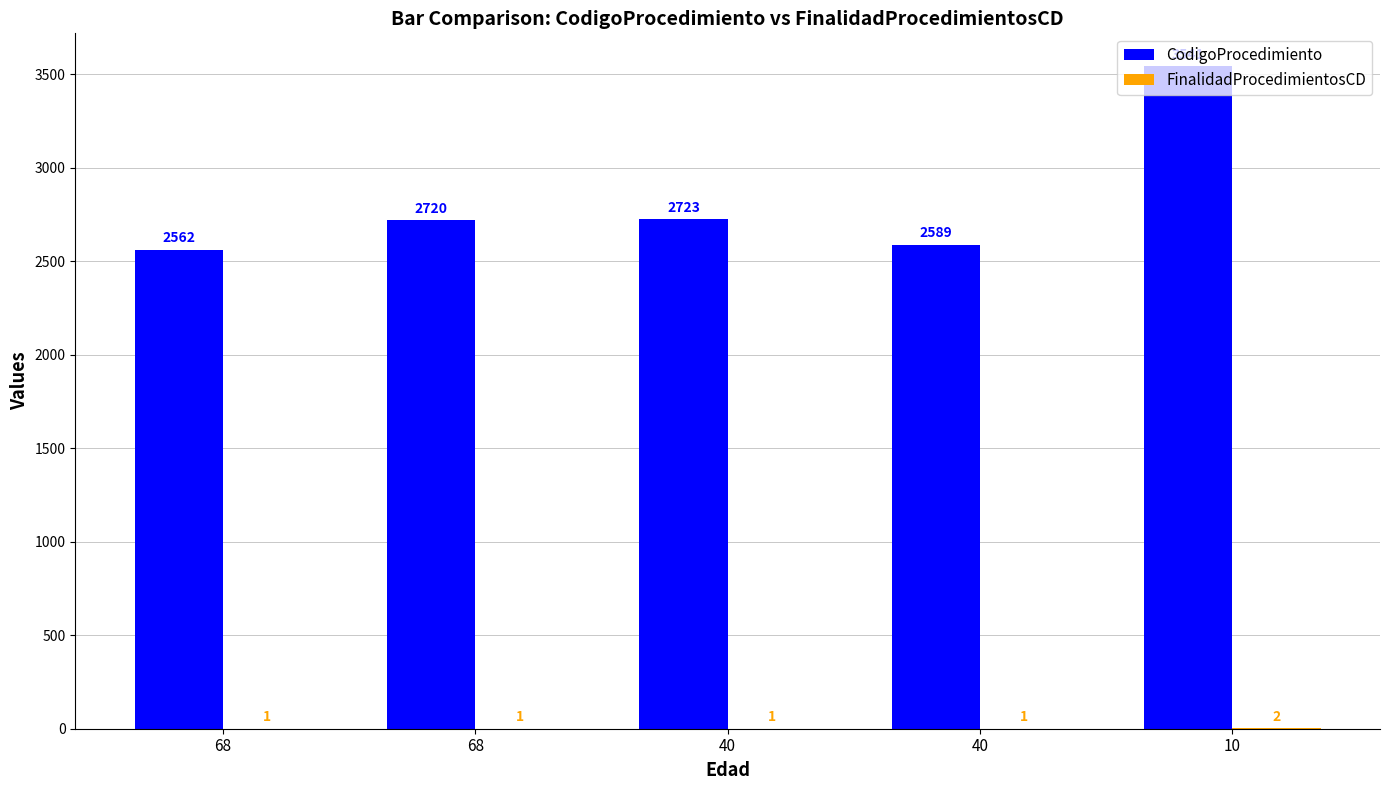

What is the sum of all CodigoProcedimiento values?

14135